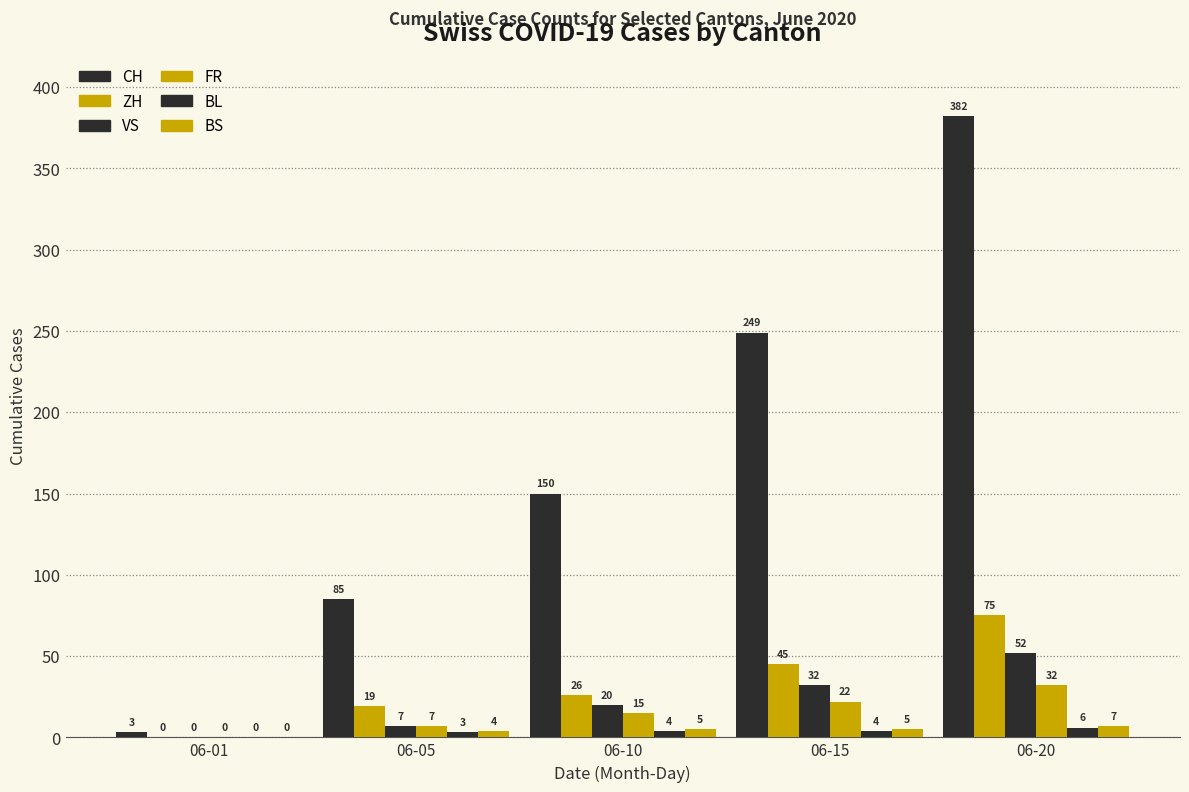

How many positive values does the BS series have?

4